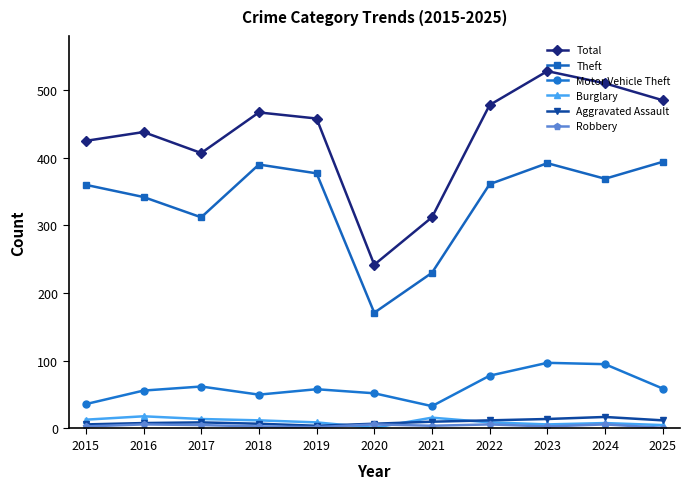

Is it true that Motor Vehicle Theft equals 58 at 2024?

False